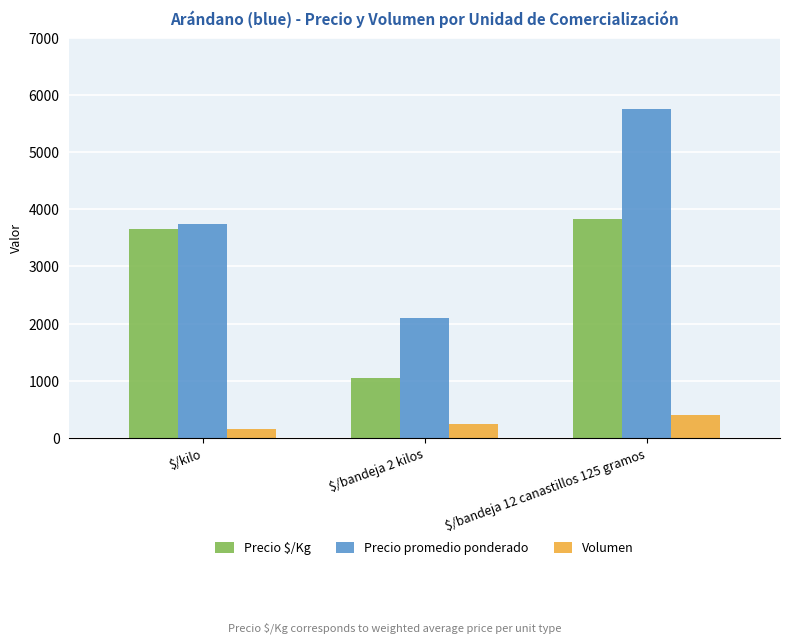

What is the total value across all series at $/kilo?

7560